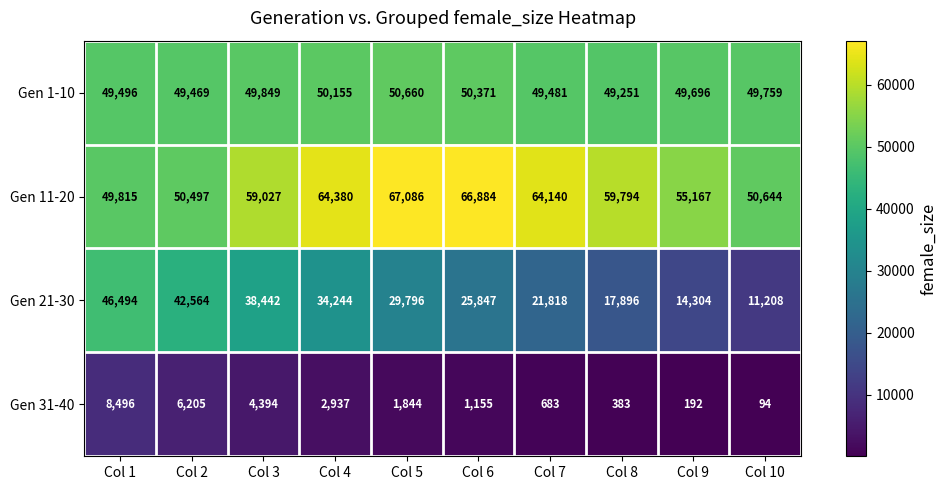

What value does the Gen 31-40 series have at Col 6, to the nearest 10?

1160